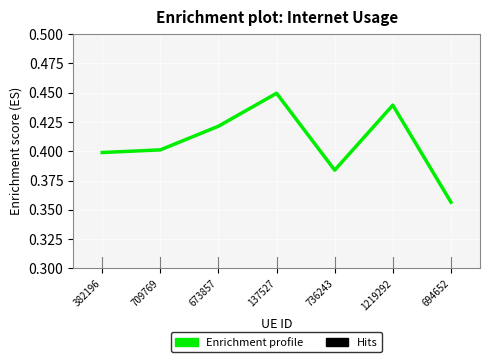

What position from the right is 709769?

6